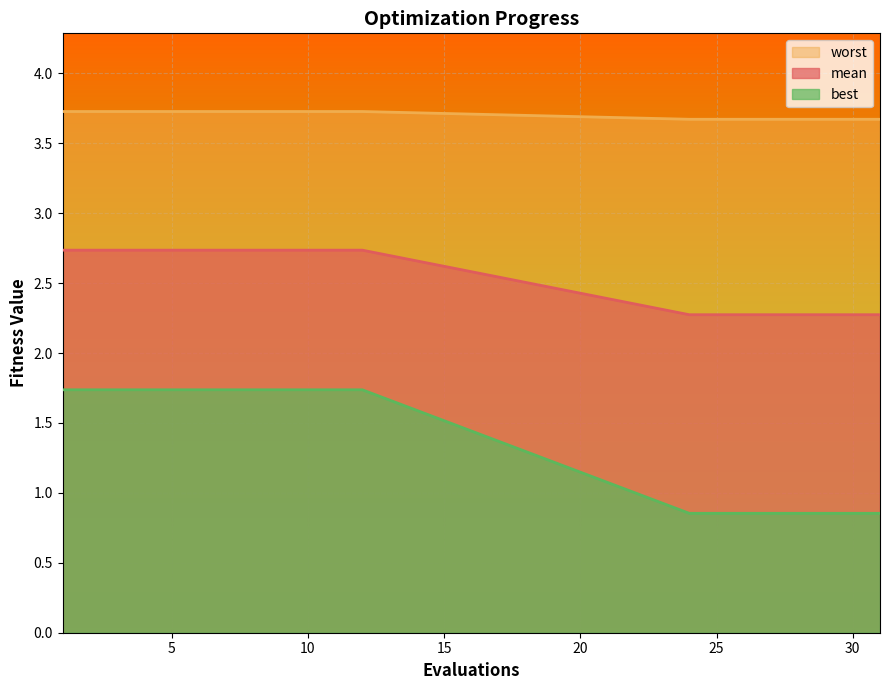

At which category is the sum across all series the highest?

1